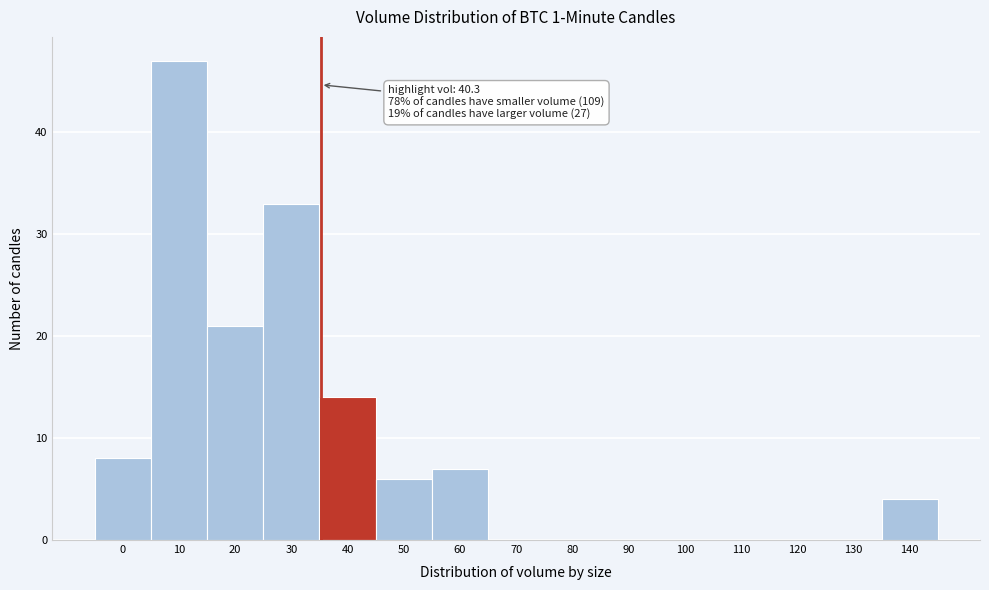

Reading left to right, extract all data points from this chart.

0=8	10=47	20=21	30=33	40=14	50=6	60=7	70=0	80=0	90=0	100=0	110=0	120=0	130=0	140=4